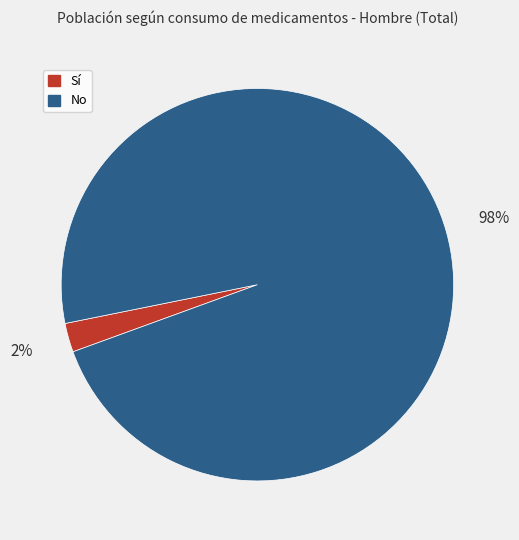

To the nearest percent, what is the average slice percentage?

50%